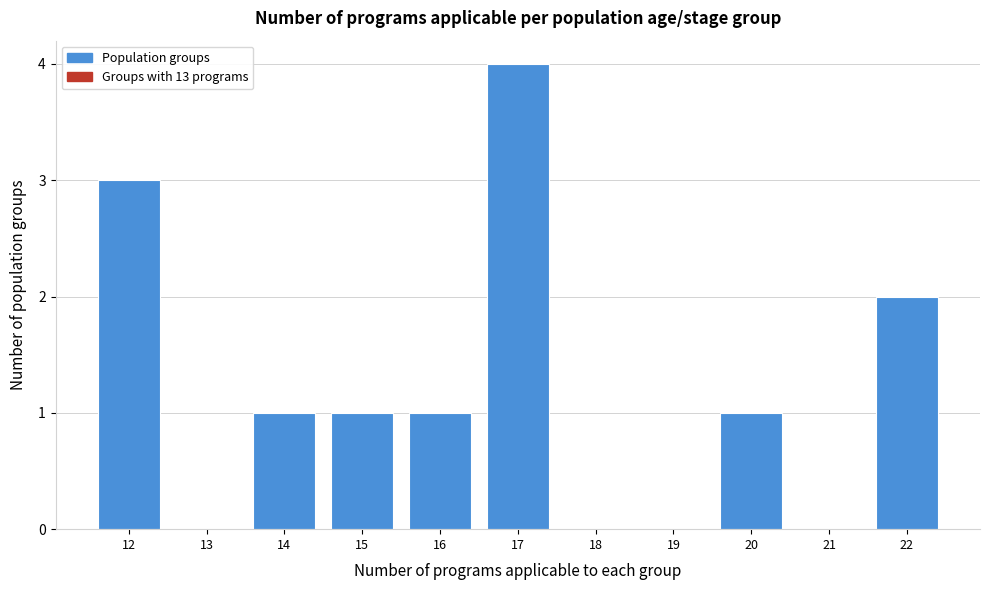

Reading left to right, what are all the values shown in this chart?

12=3	13=0	14=1	15=1	16=1	17=4	18=0	19=0	20=1	21=0	22=2